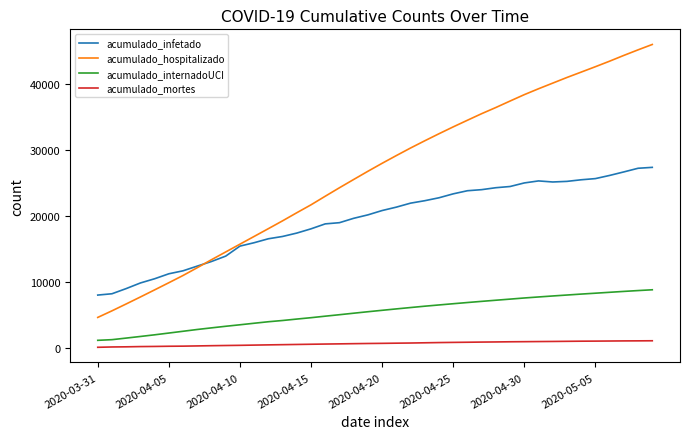

Which series has the largest total across all categories?

acumulado_hospitalizado